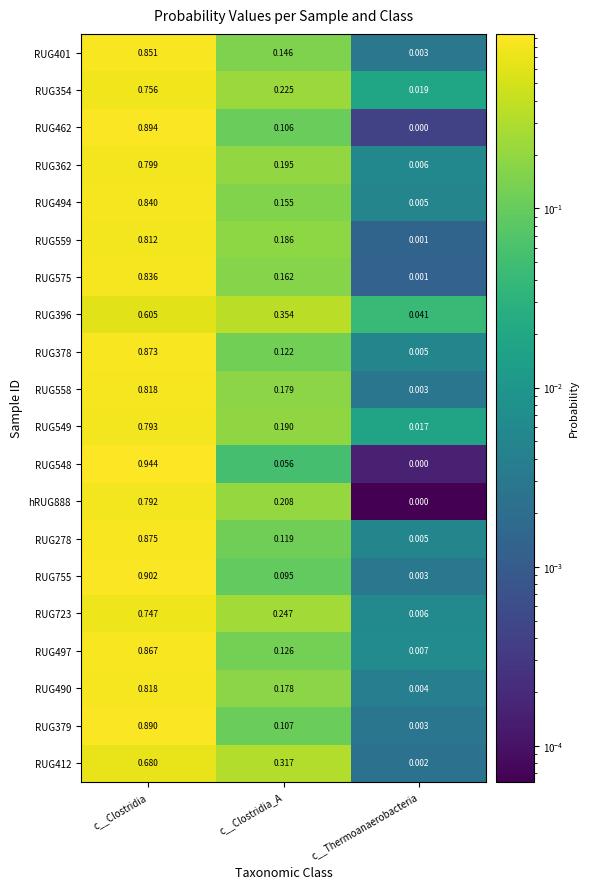

At how many categories does at least one series exceed 0?

3